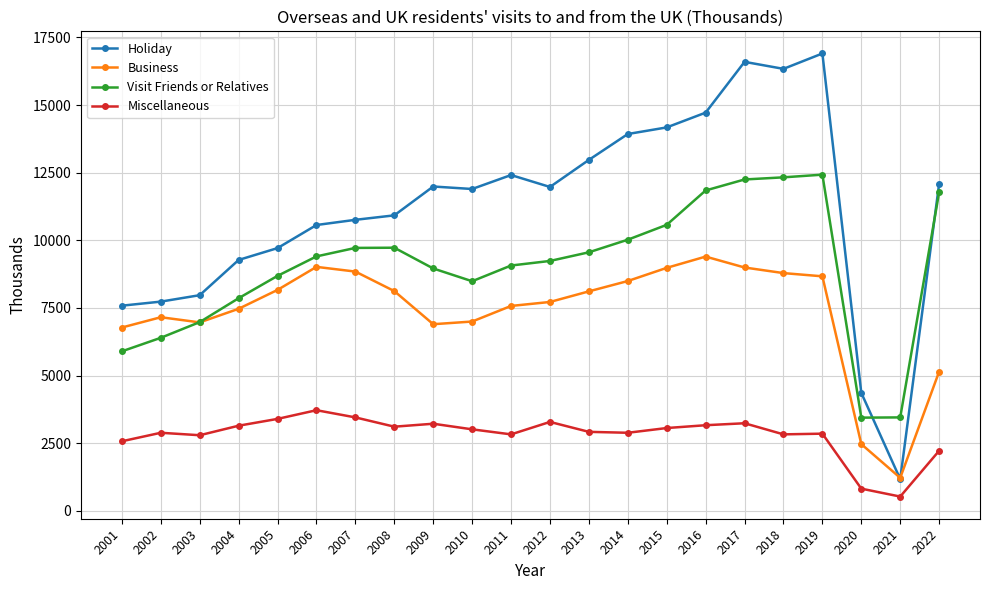

True or false: Miscellaneous has a value of 4486 at 2016.

False